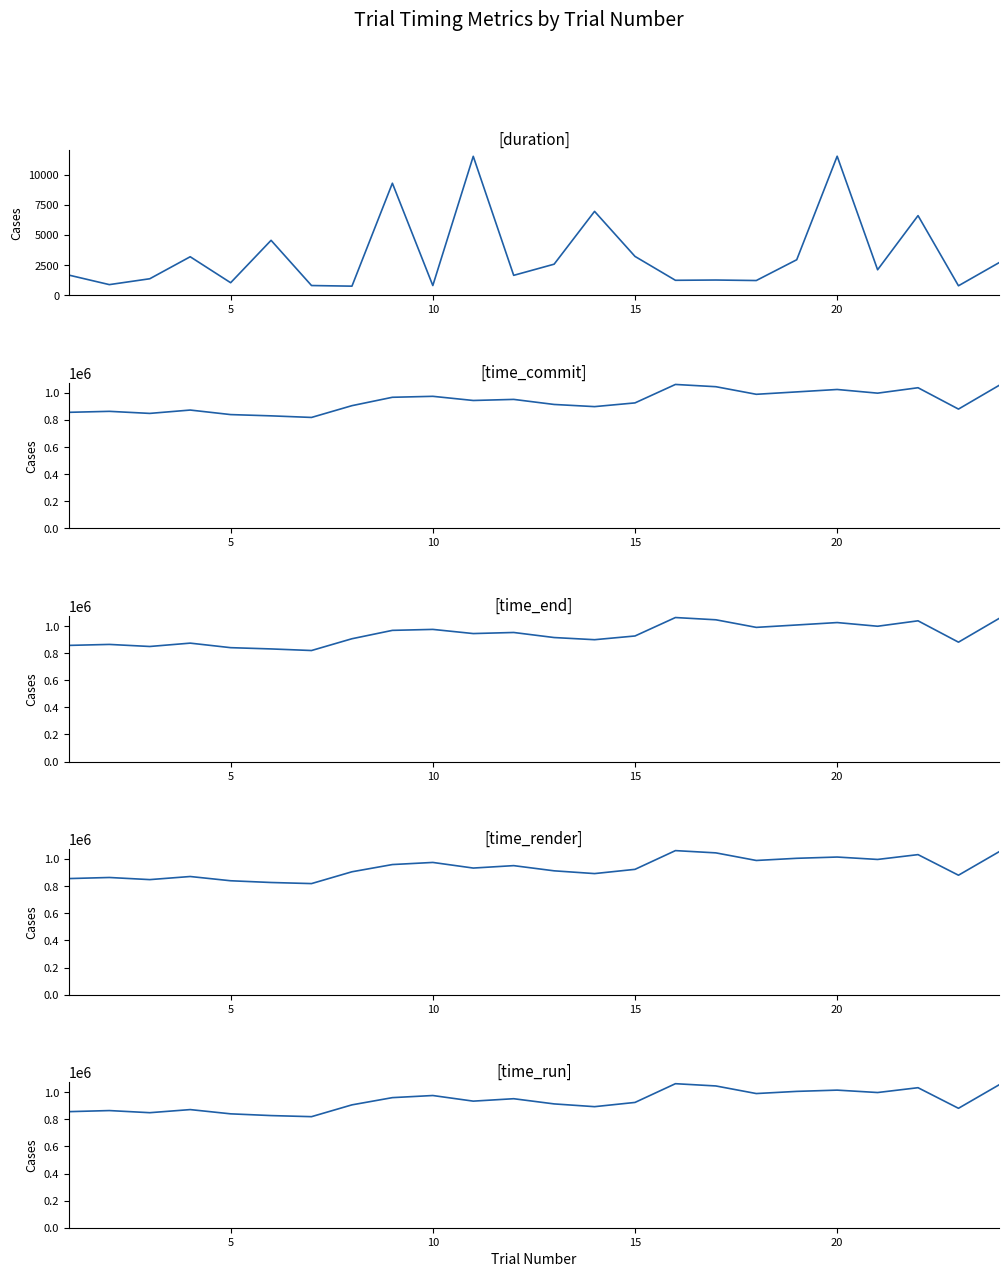

Count the number of categories in the chart.

24